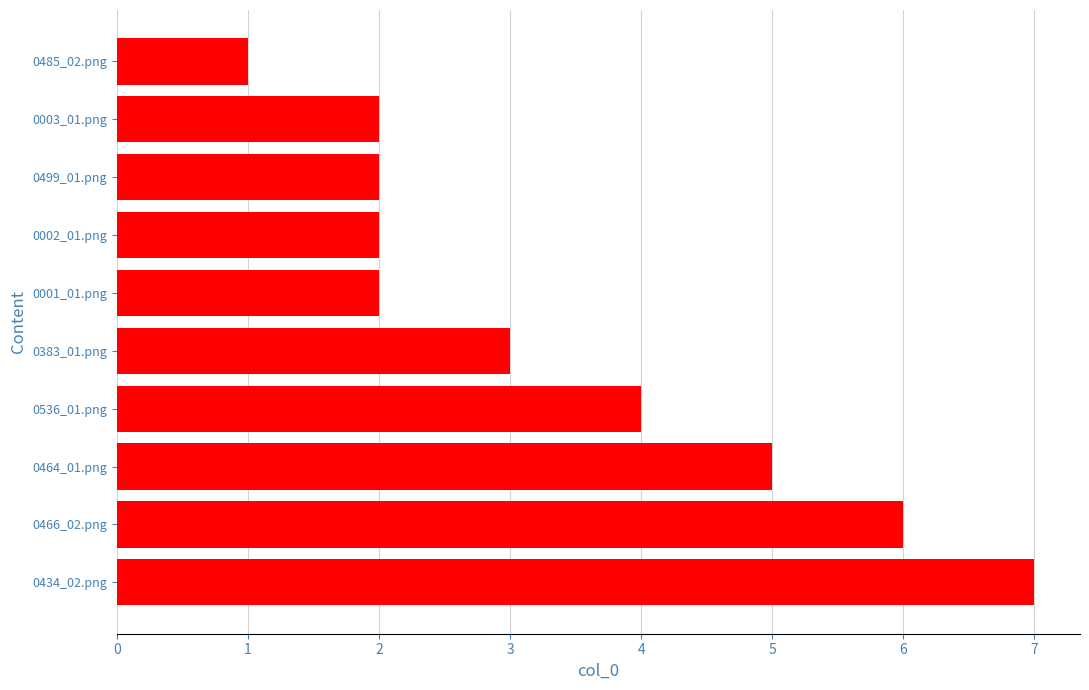

What is the minimum value shown in the chart?

1